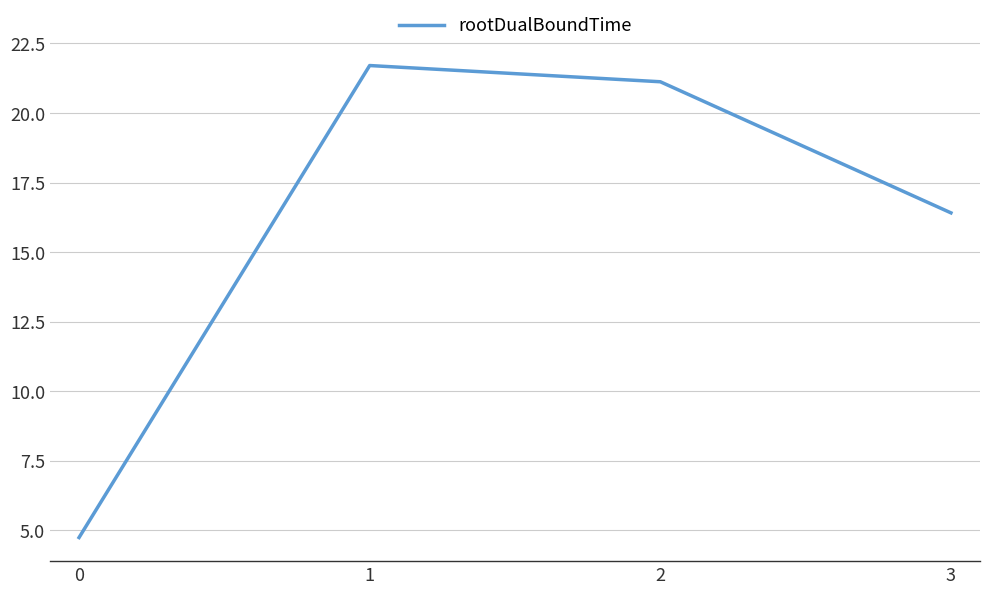

The value at 3 is 16.4. True or false?

True